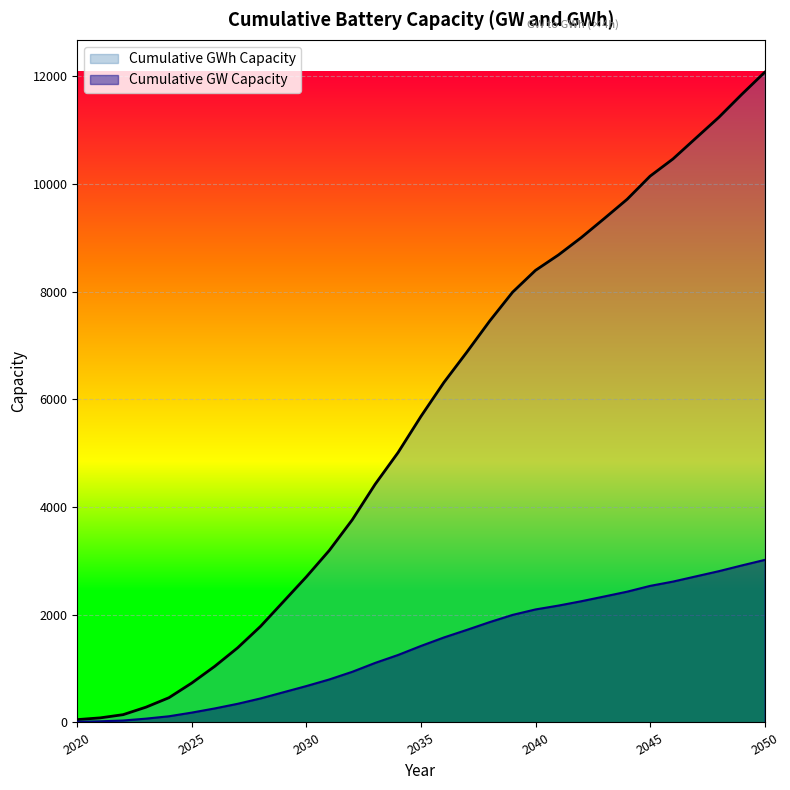

Which series changed the most between 2031 and 2035?

Cumulative GW Capacity